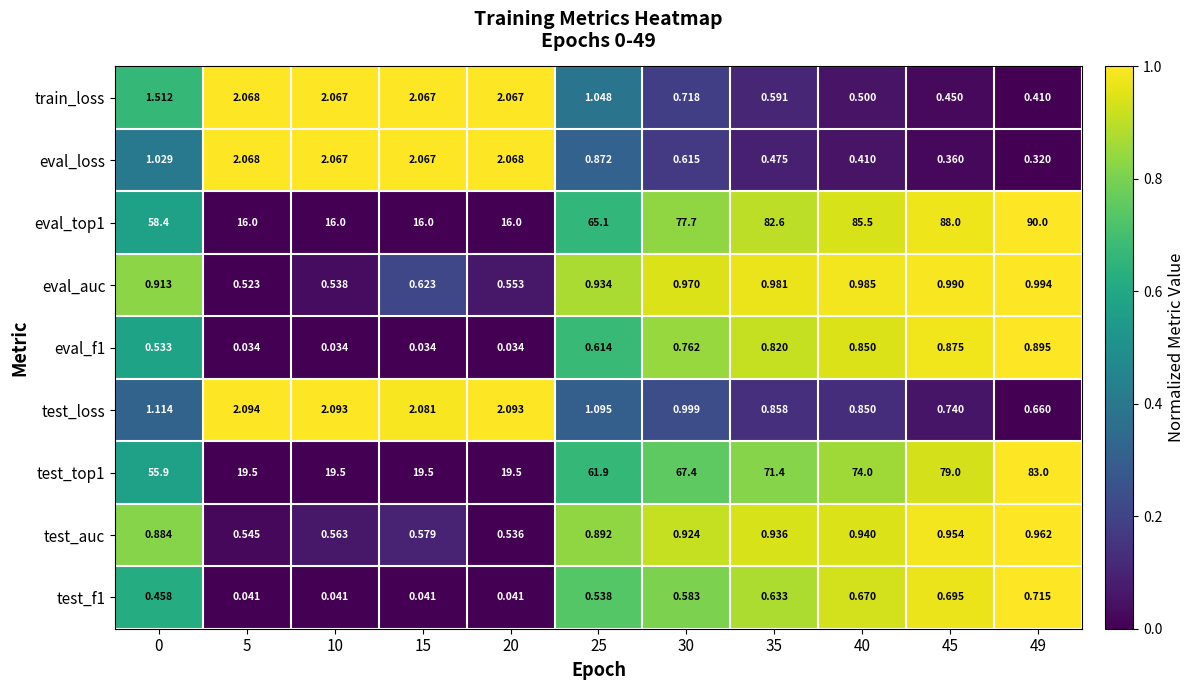

Count the number of data series in this chart.

9